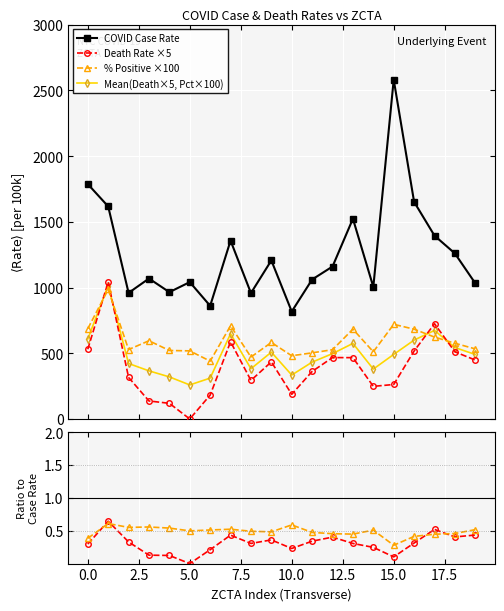

In % Positive ×100, how many points are lower than both neighbors (excluding endpoints)?

5